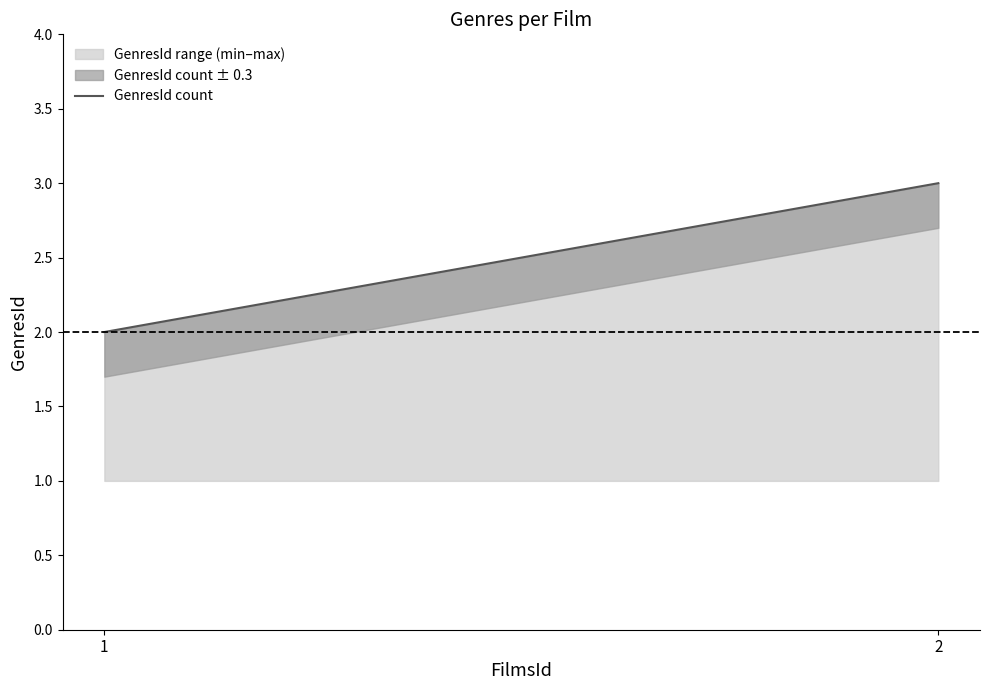

Count the values in the range 2 to 3.

2